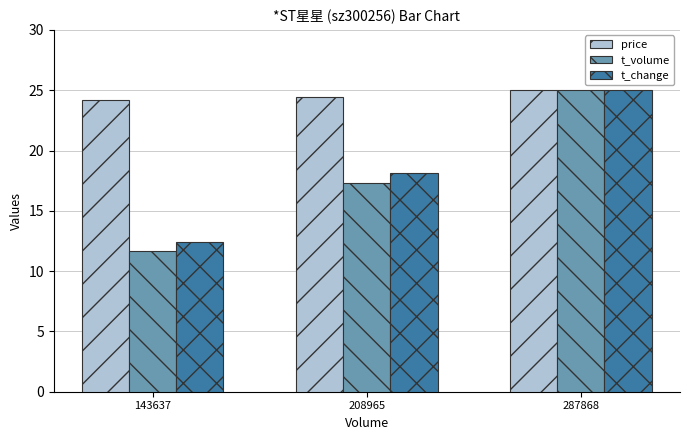

Which series has the largest total across all categories?

price